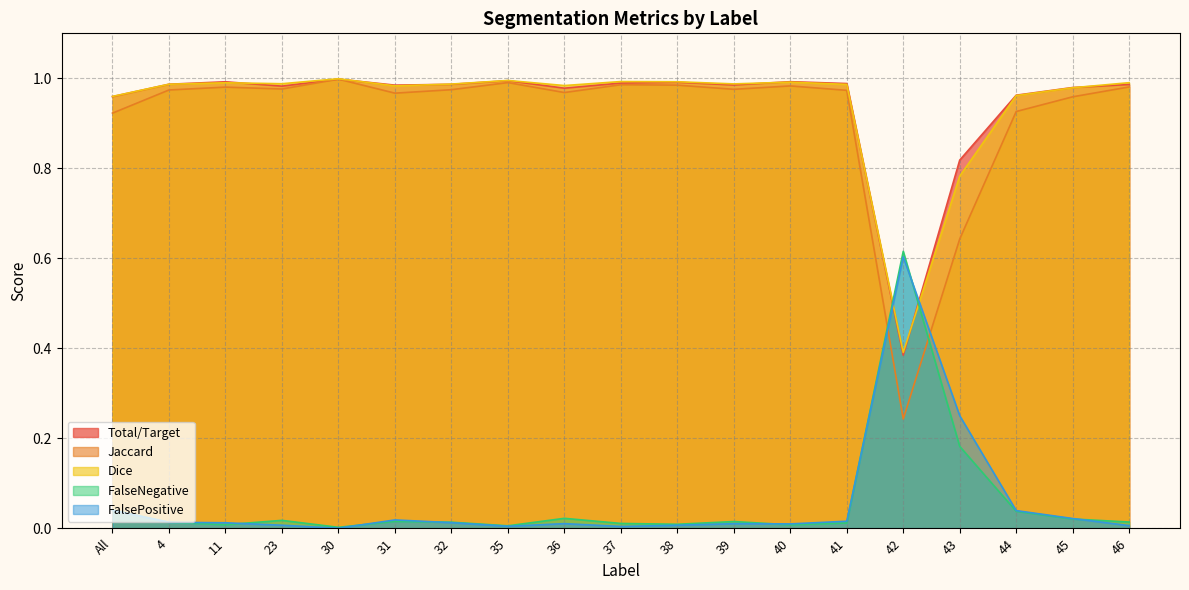

How many categories are shown in the chart?

19